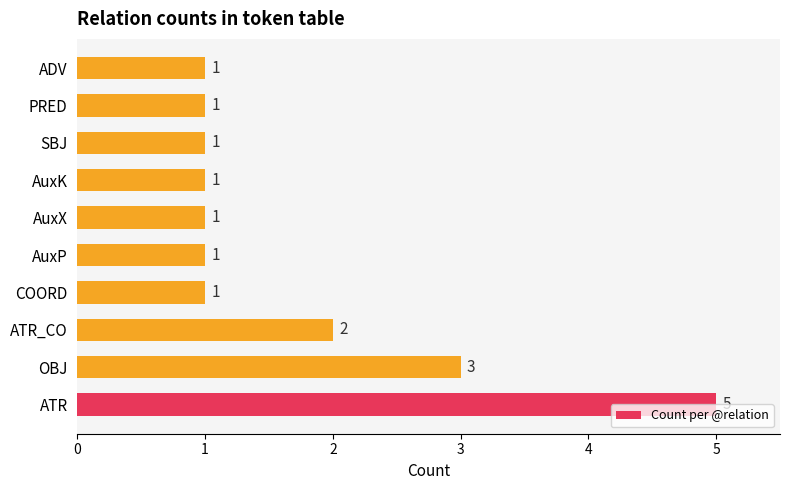

What is the greatest value displayed?

5